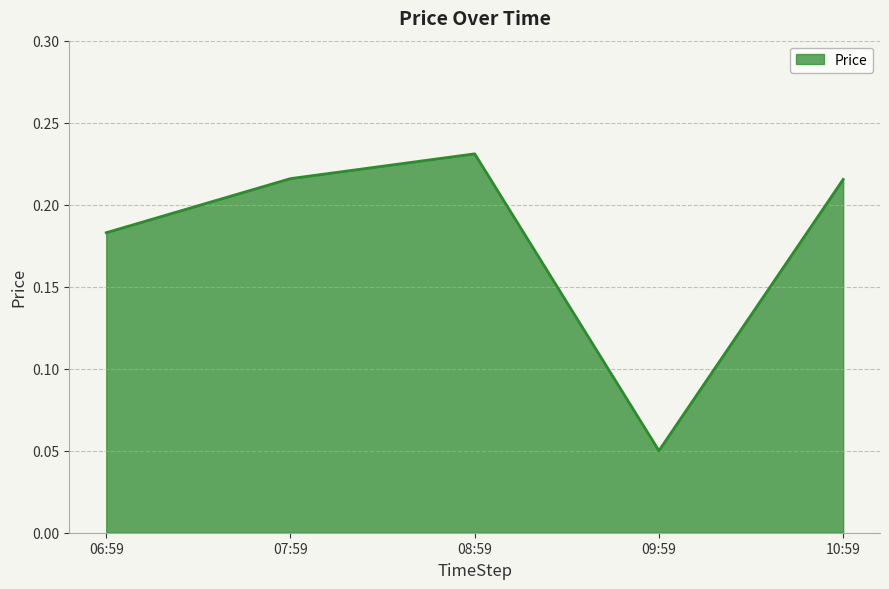

What position from the right is 10:59?

1